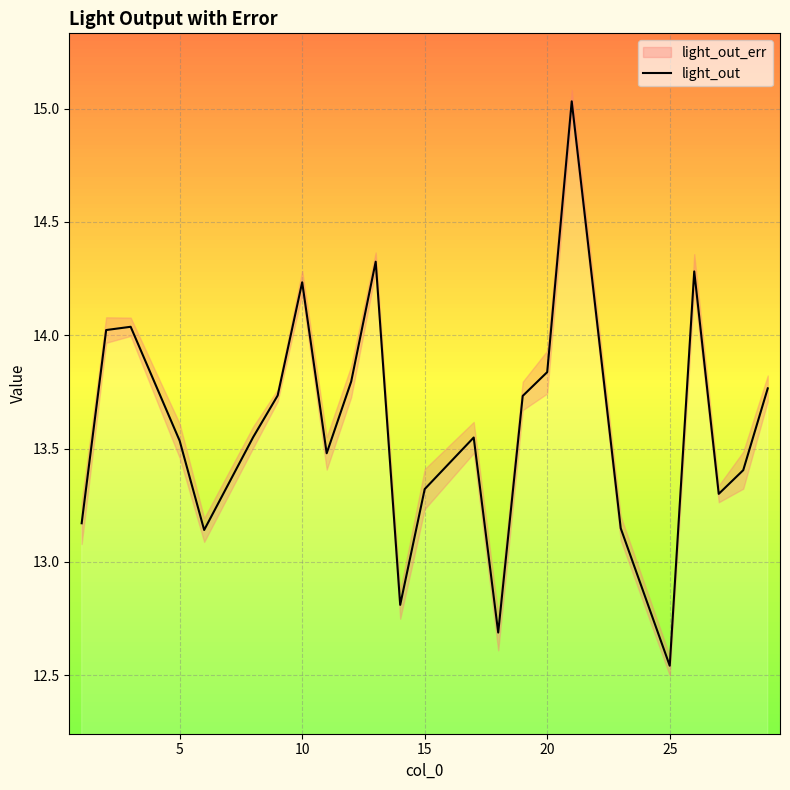

How many points are lower than both their immediate neighbors (excluding endpoints)?

6